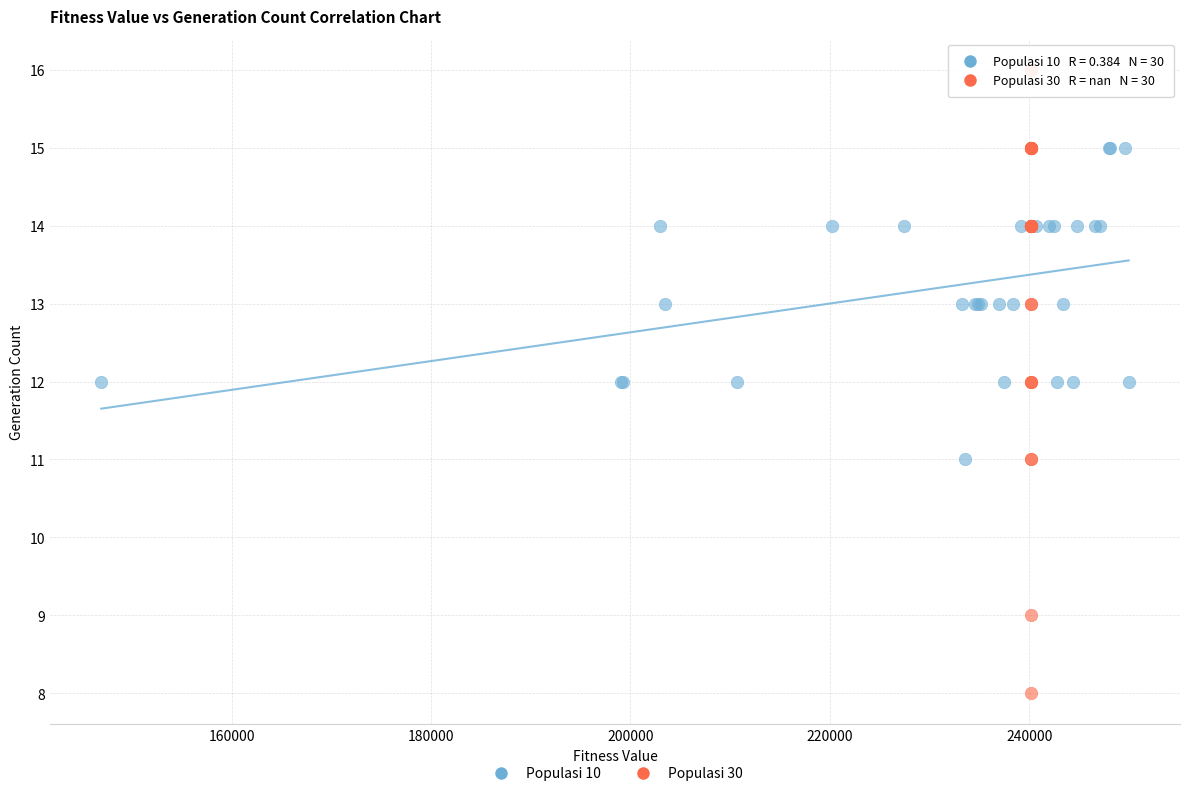

Which series contains the lowest Y value?

Populasi 30